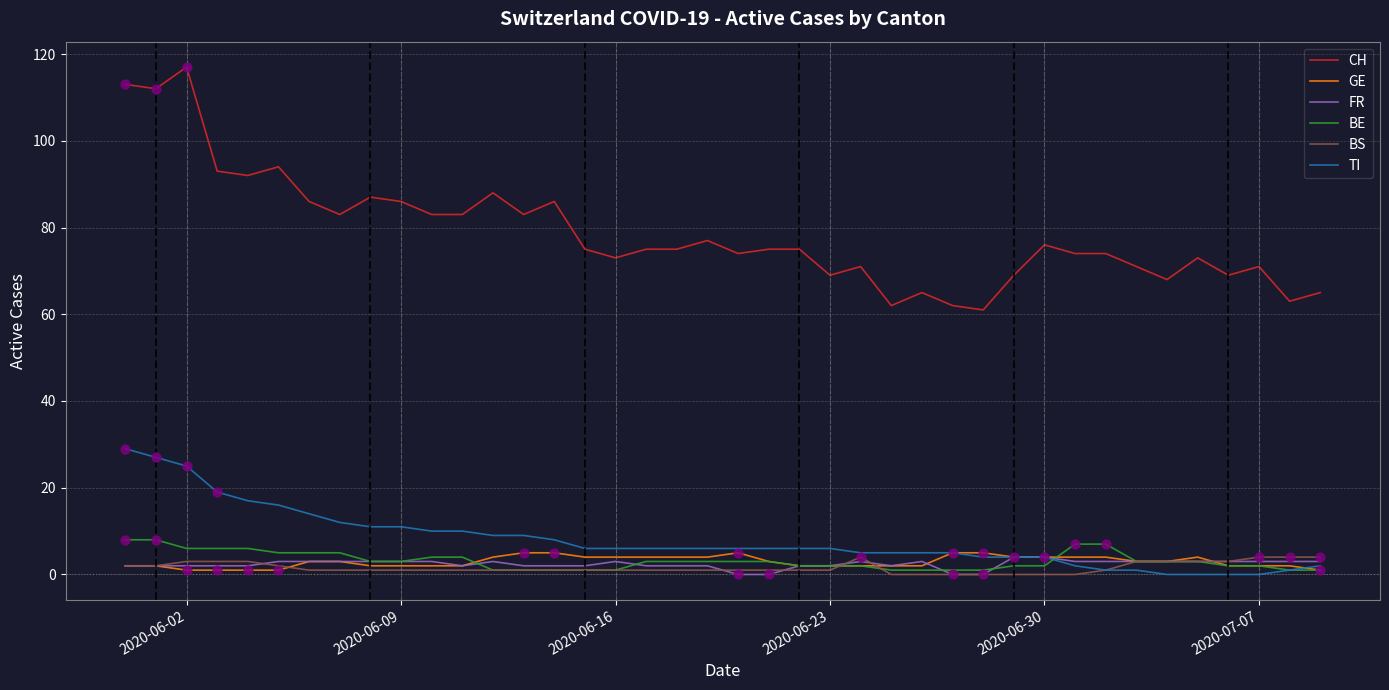

What are all the series names shown in the legend?

CH, GE, FR, BE, BS, TI